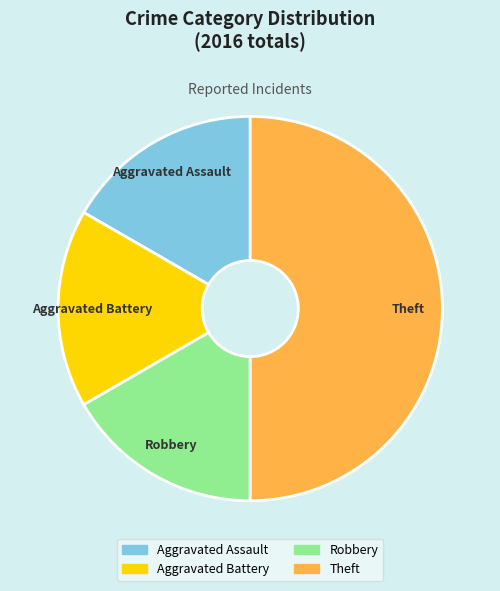

Which slice is the largest?

Theft